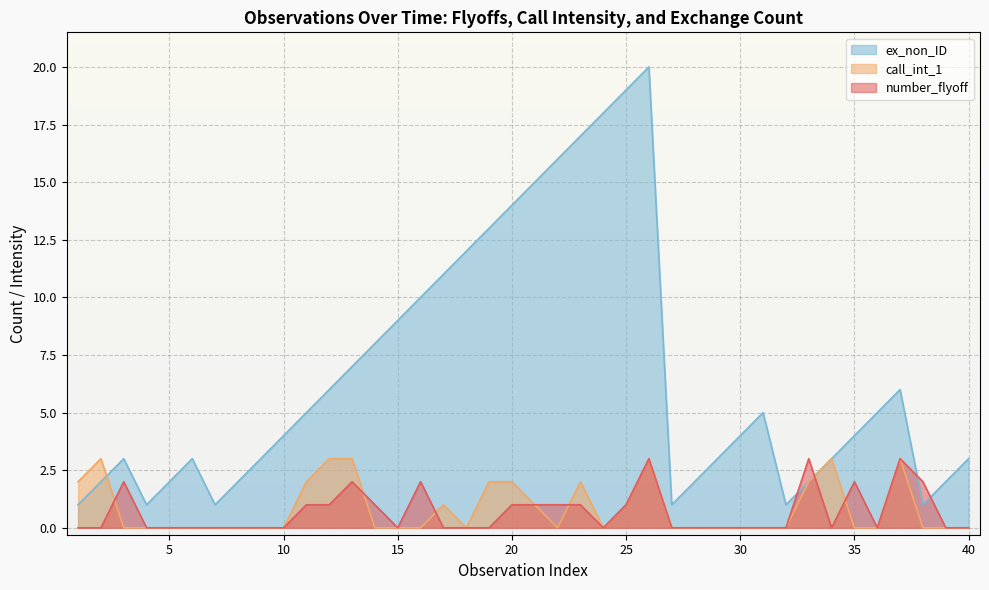

True or false: call_int_1 has more than 2 points higher than both neighbors.

True